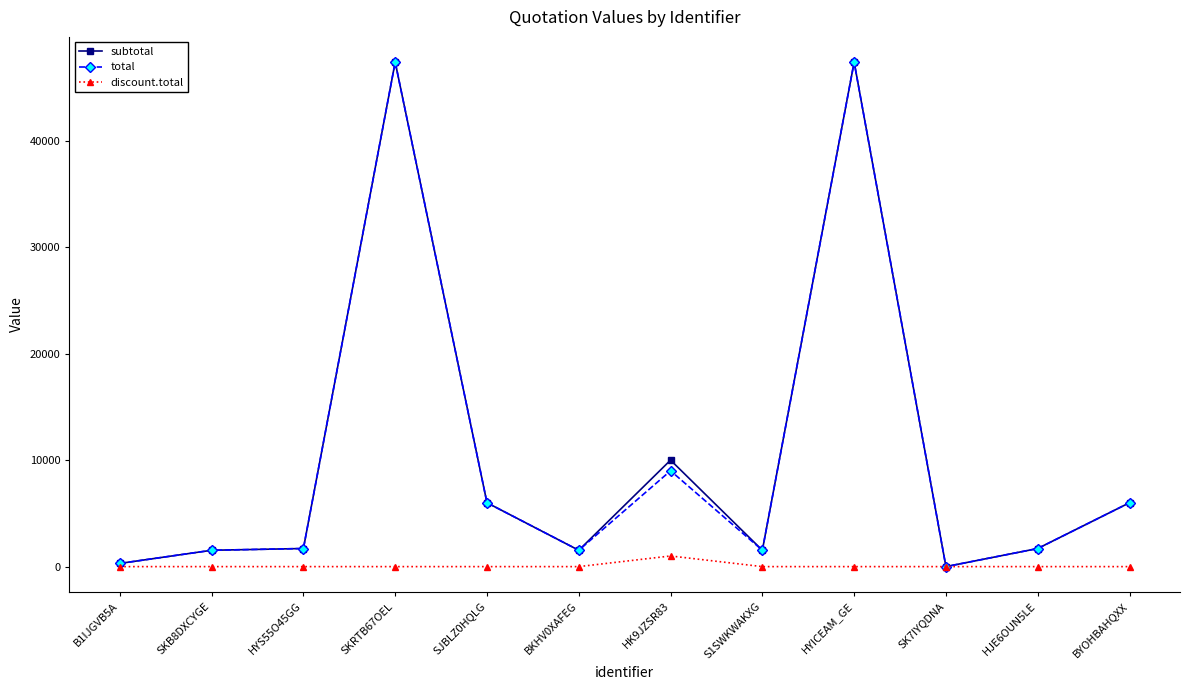

What is the difference between the maximum and minimum values in the subtotal series?

47370.0